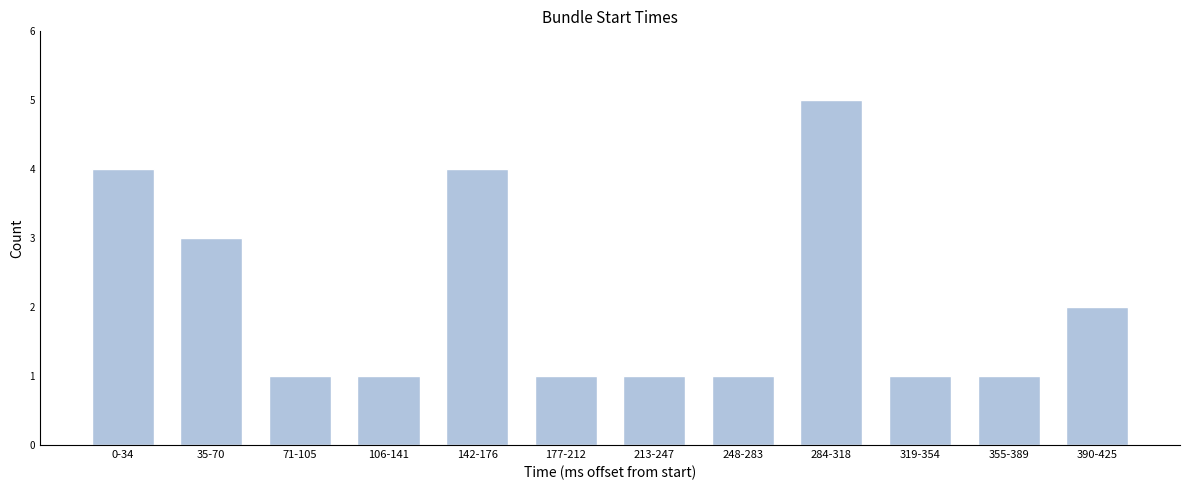

Reading left to right, extract all data points from this chart.

0-34=4	35-70=3	71-105=1	106-141=1	142-176=4	177-212=1	213-247=1	248-283=1	284-318=5	319-354=1	355-389=1	390-425=2